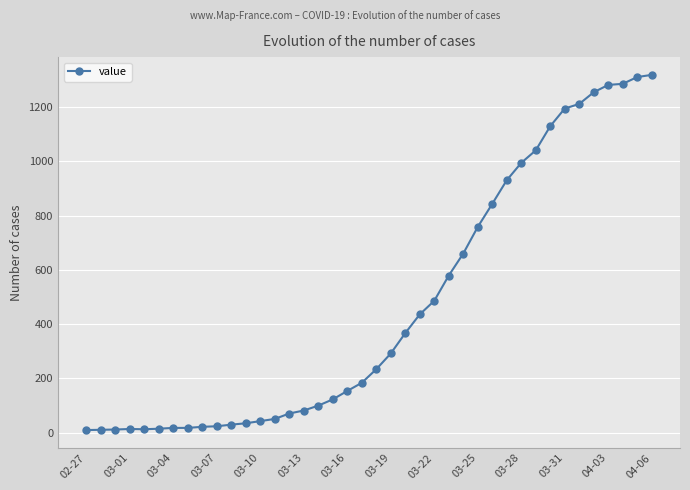

What is the value of the 1st point from the left?

10